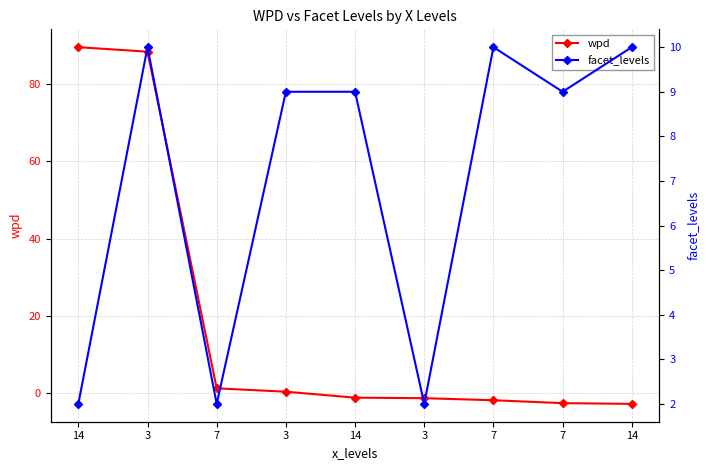

At 3, list the series in order from smallest to largest.

facet_levels, wpd